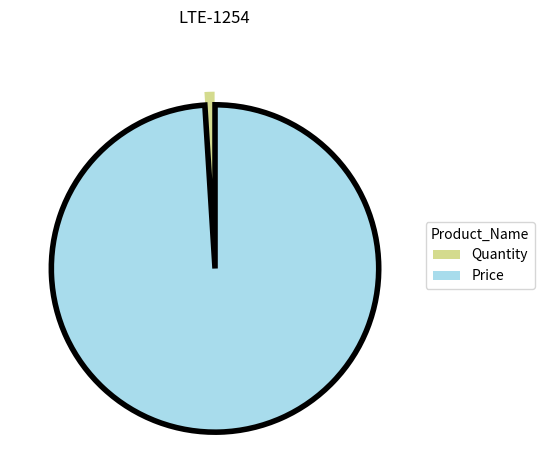

True or false: Quantity accounts for 13% of the total.

False